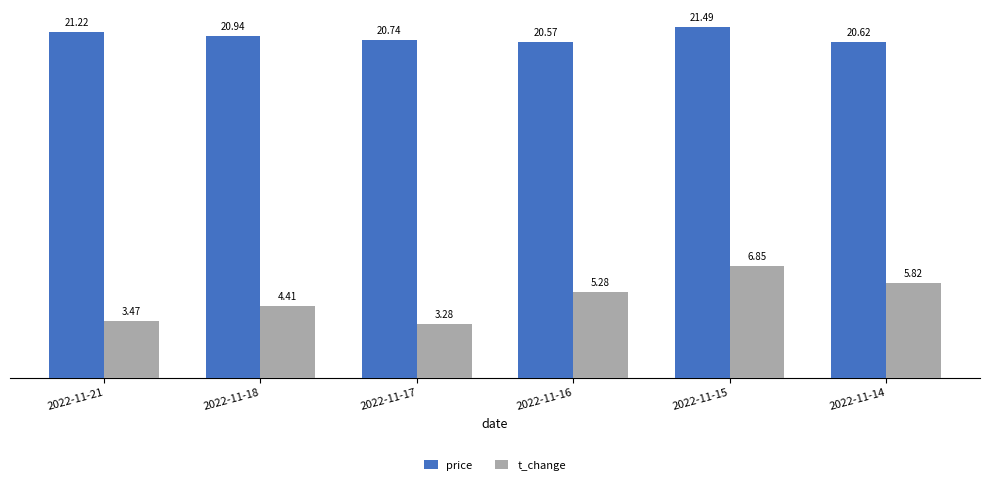

What value does the price series have at 2022-11-21?

21.2